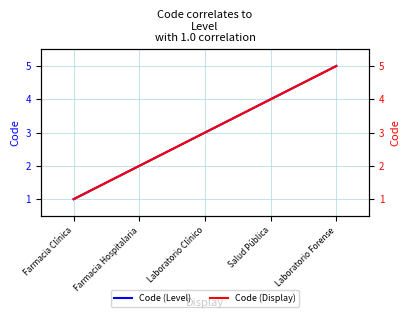

True or false: Code (Level) has more than 0 interior local peaks.

False